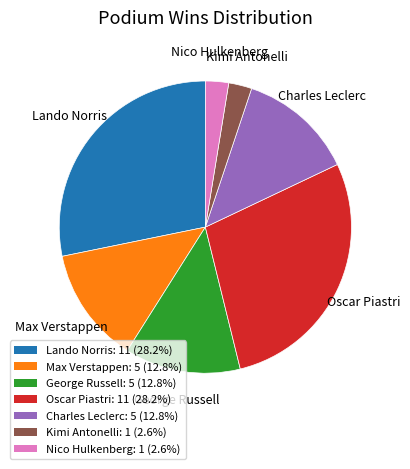

Is there a majority slice in this chart?

No